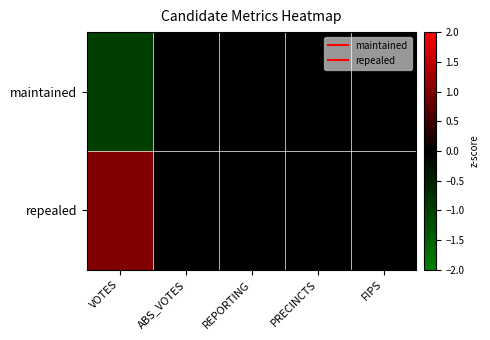

At how many categories does at least one series exceed 0?

1